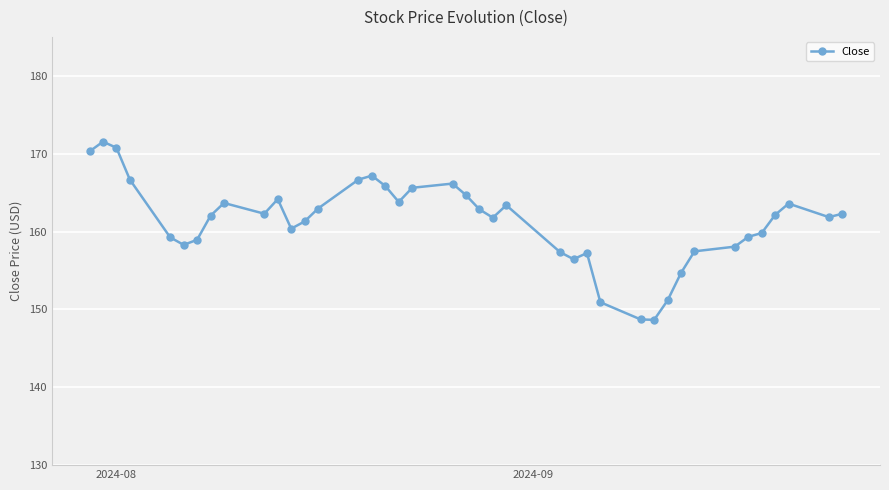

What is the greatest value displayed?

171.5